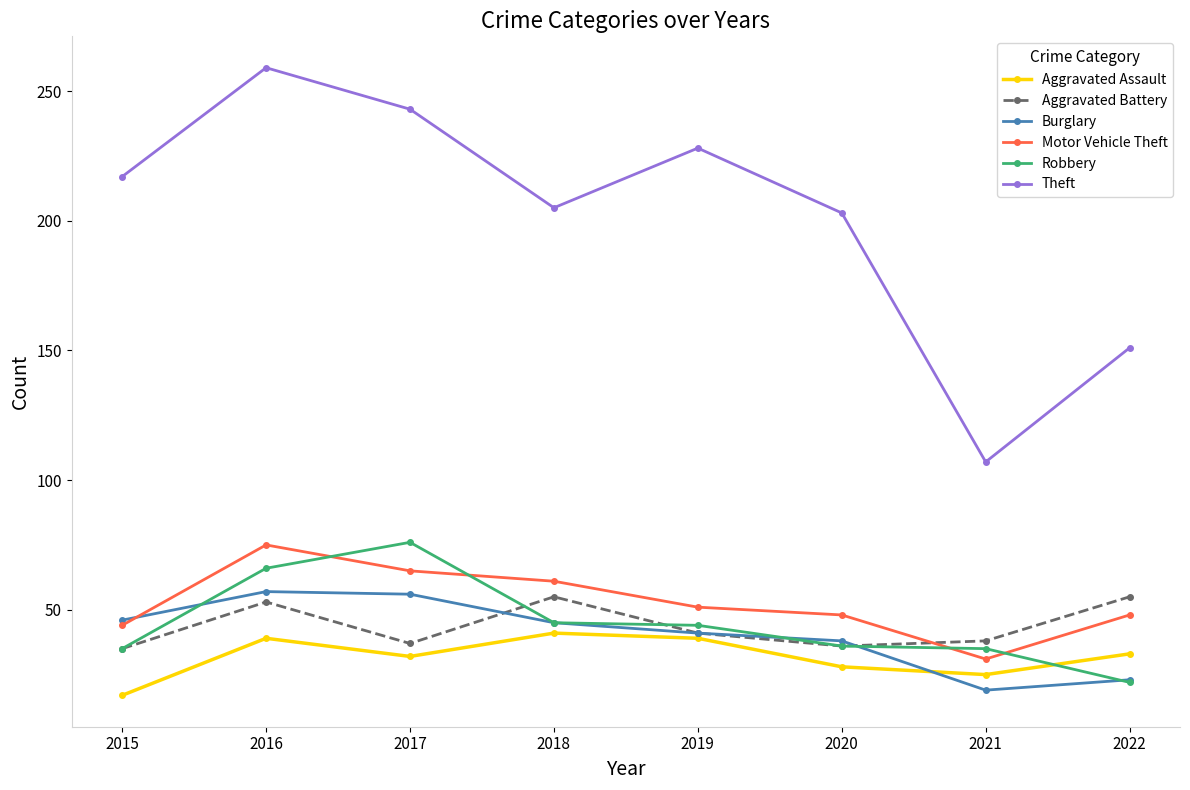

Is this an area chart (filled region under the line)?

No